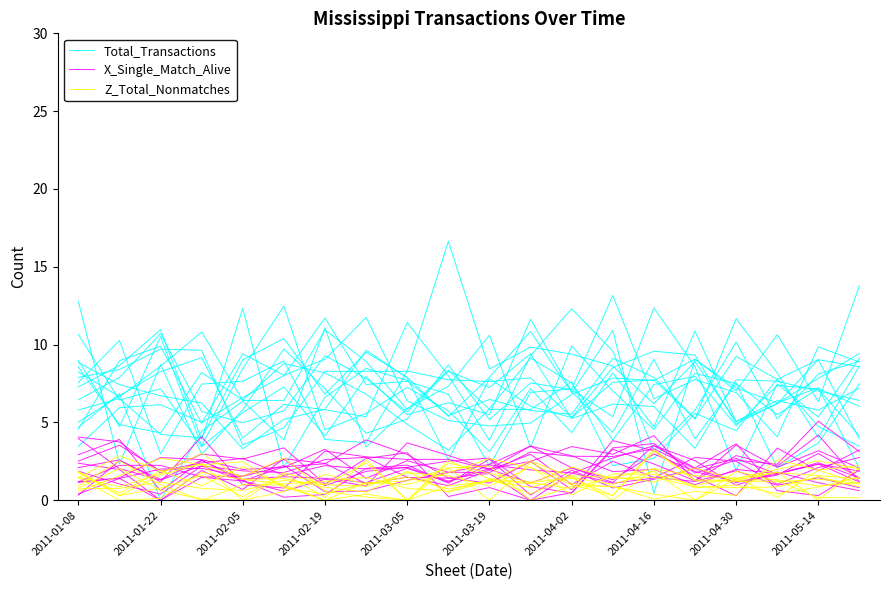

At how many categories does at least one series exceed 0?

20